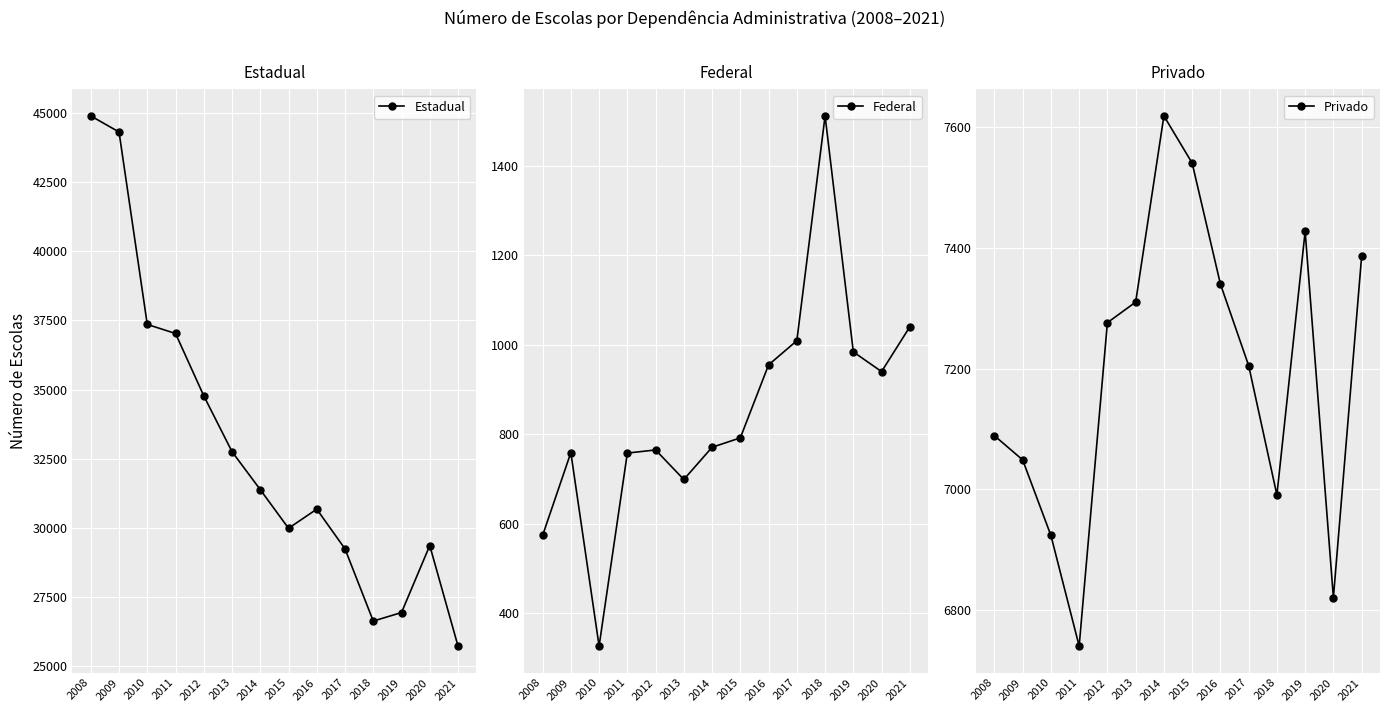

What is the maximum value shown in the chart?

44888